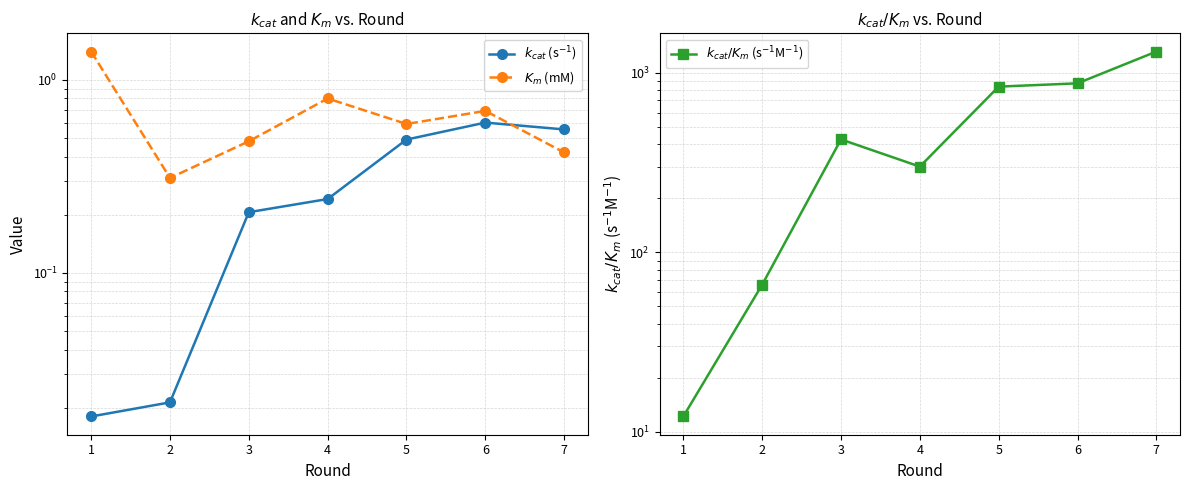

Reading left to right, transcribe all the data shown in this chart.

$k_{cat}$ (s$^{-1}$): 0.0	0.0	0.2	0.2	0.5	0.6	0.6
$K_m$ (mM): 1.4	0.3	0.5	0.8	0.6	0.7	0.4
$k_{cat}/K_m$ (s$^{-1}$M$^{-1}$): 12.2	66.0	425.0	300.0	836.0	872.0	1310.0